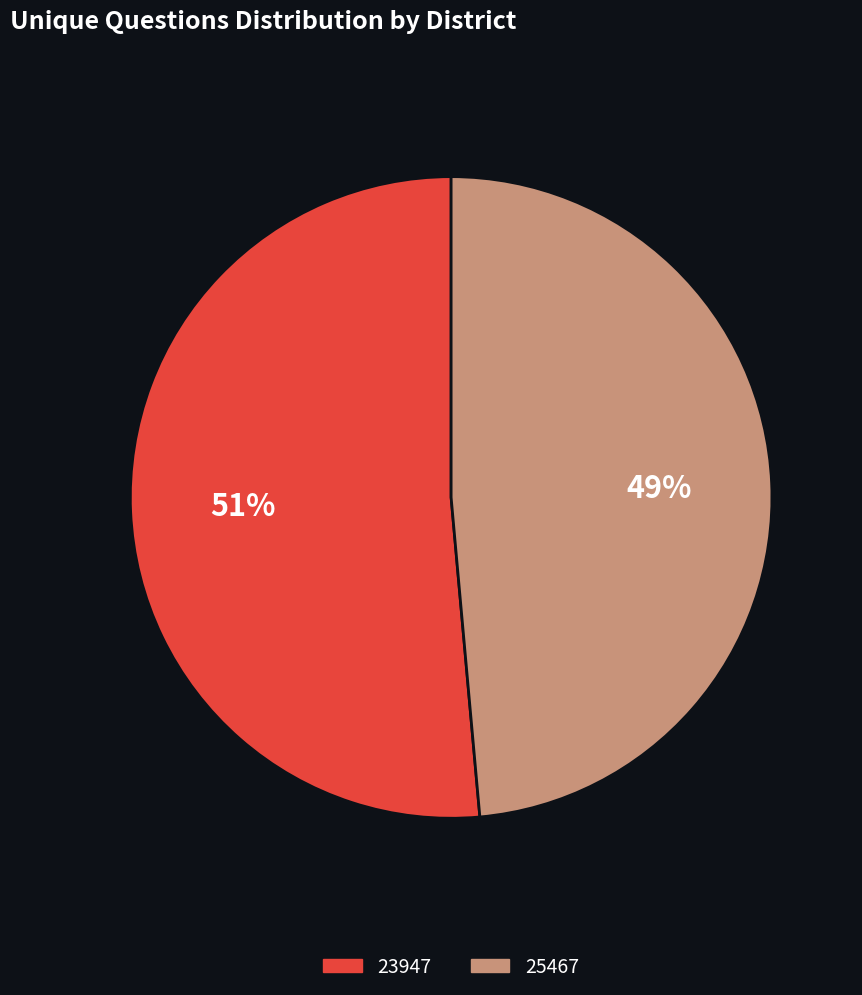

Does 23947 represent more than half of the total?

Yes